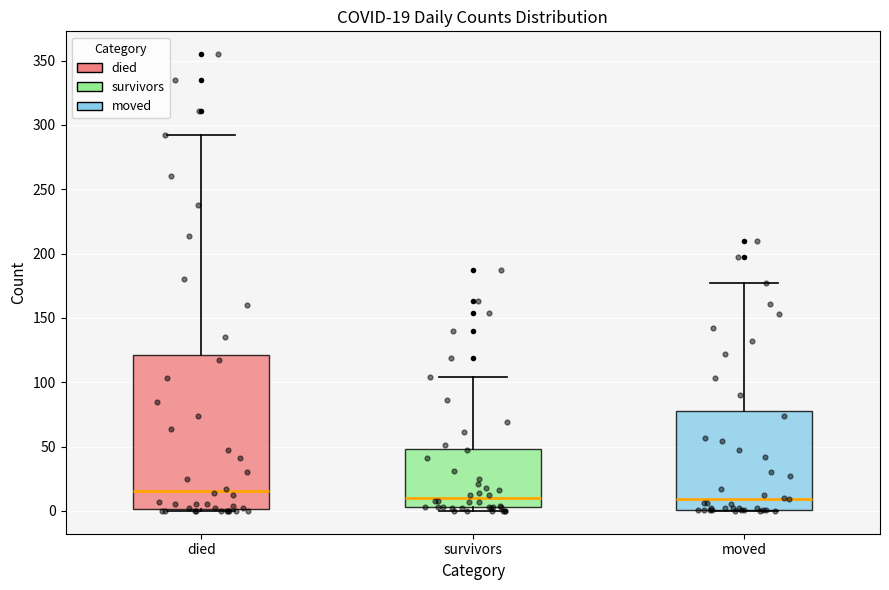

Which box has the highest median line?

died